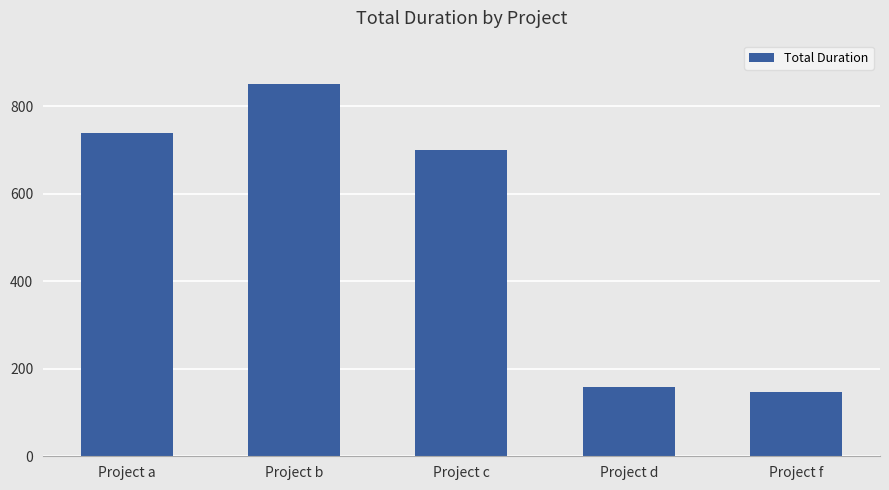

What is the sum of all values?

2595